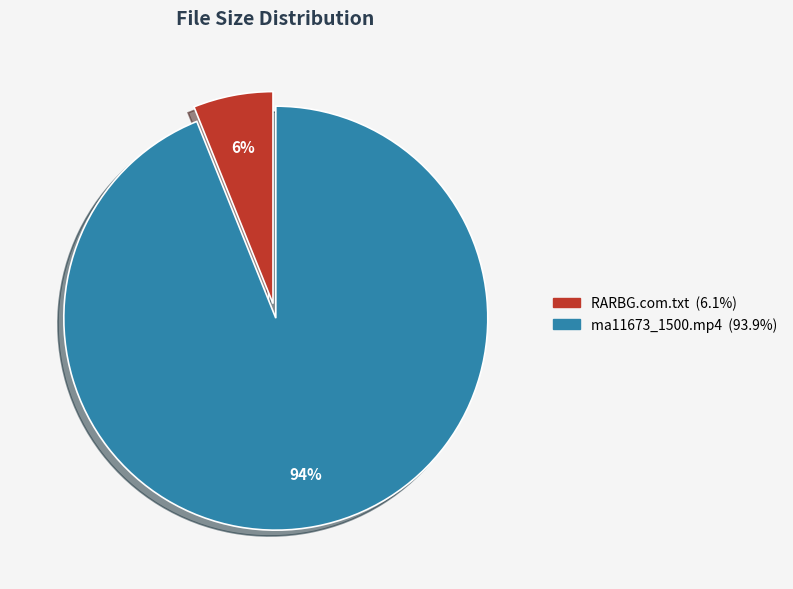

To the nearest percent, what percentage of the pie is RARBG.com.txt?

6%